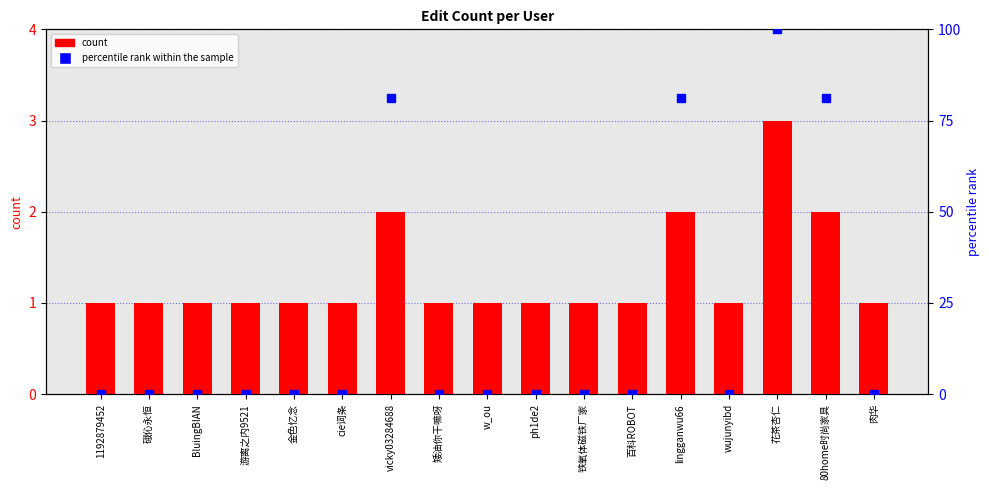

Which series has the largest Y range (max minus min)?

percentile rank within the sample